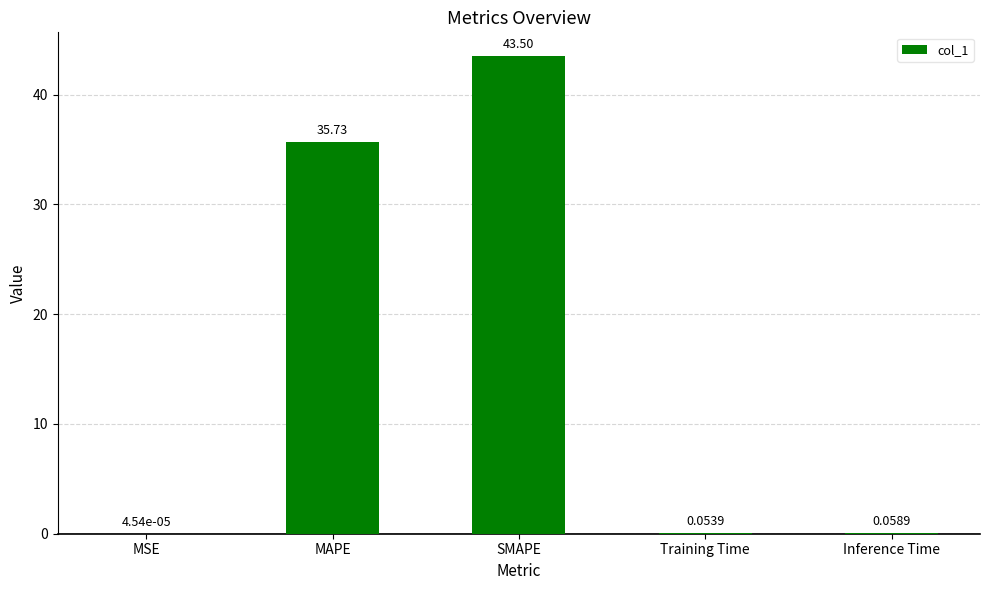

What is the sum of all values?

79.3